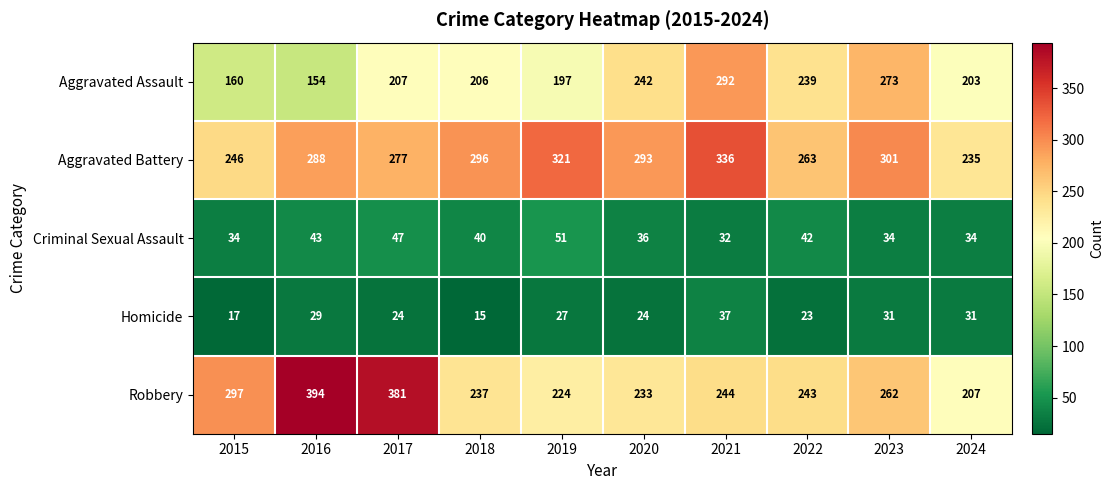

Read the Robbery value at 2016.

394